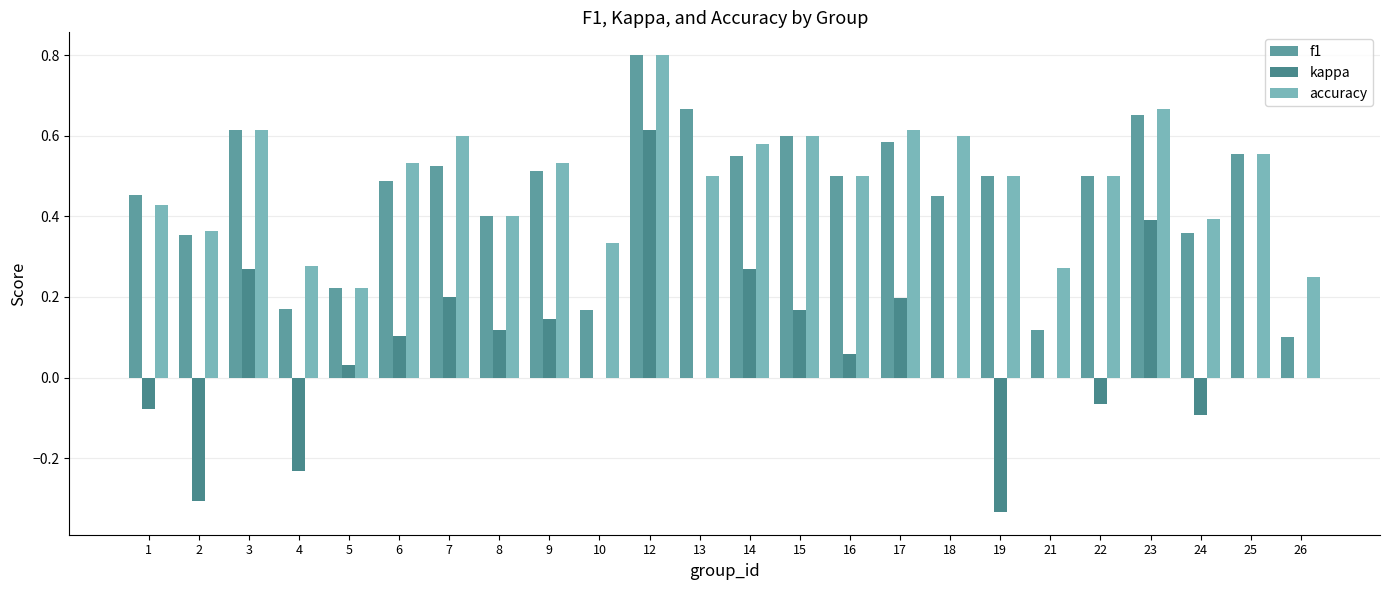

True or false: accuracy has a value of 0.4 at 8.

True